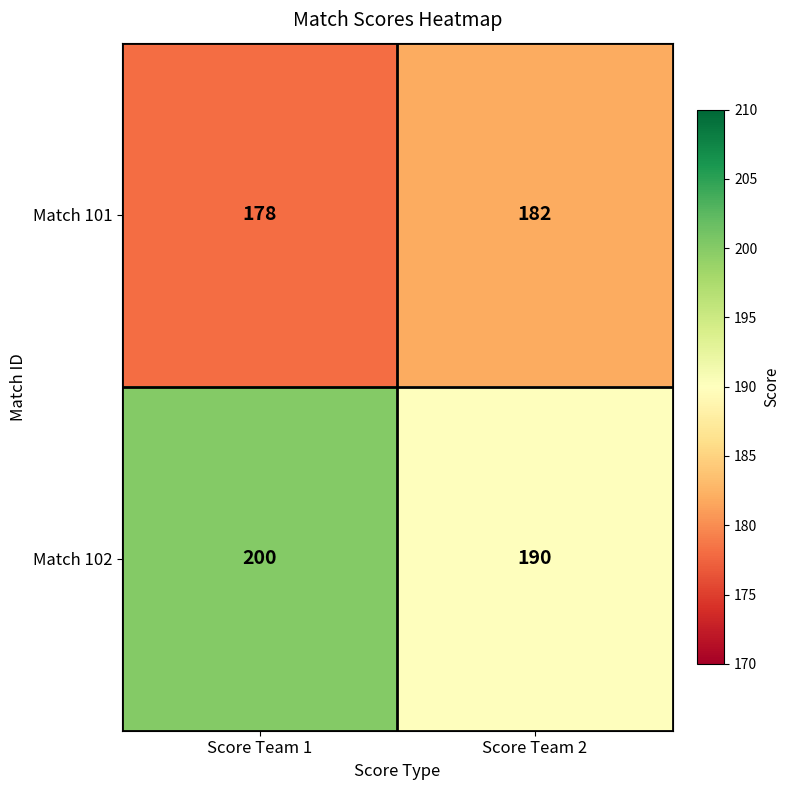

Where is Match 101 nearest to the value 180?

Score Team 1